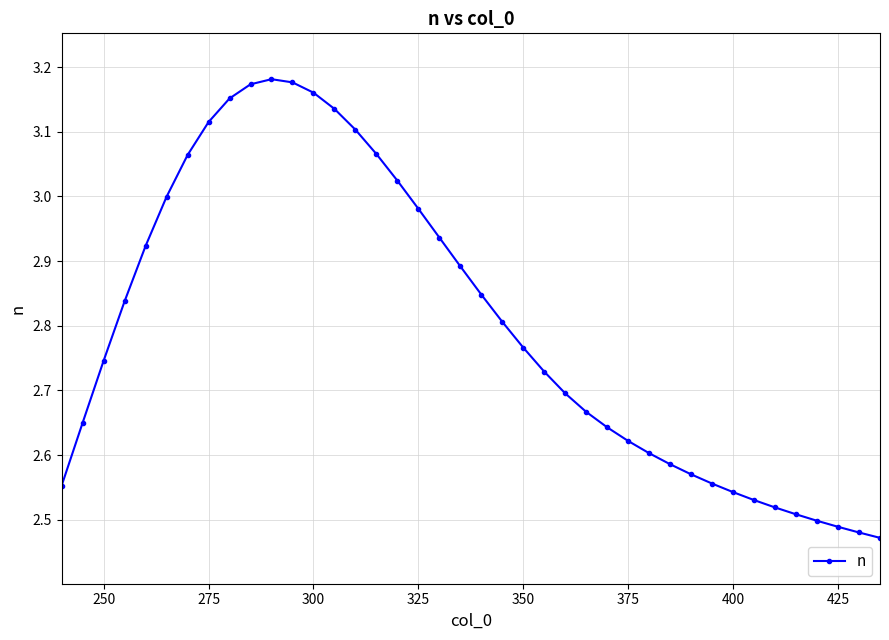

What is the difference between the second highest and second lowest values?

0.7